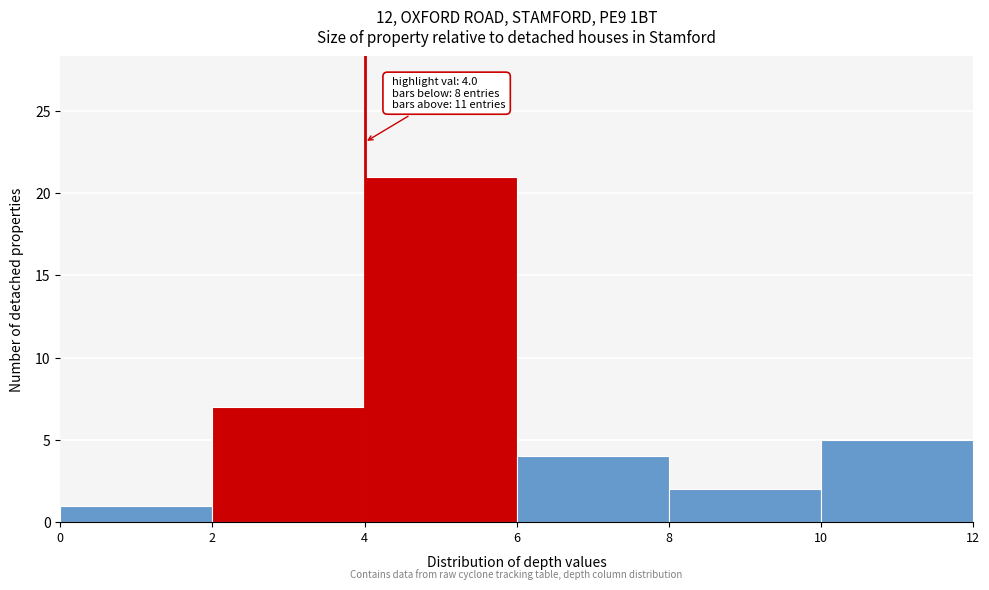

Which range on the x-axis has the tallest bar?

4 to 6